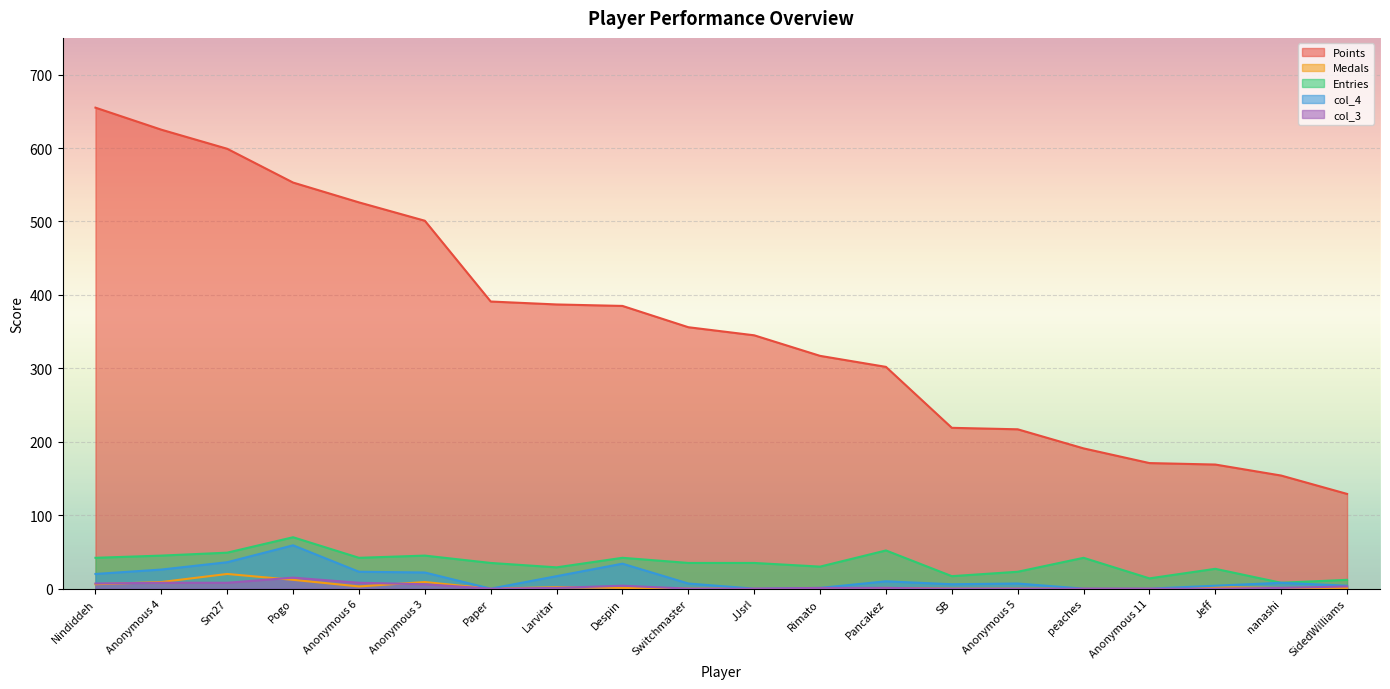

Which series has the largest range (max minus min)?

Points